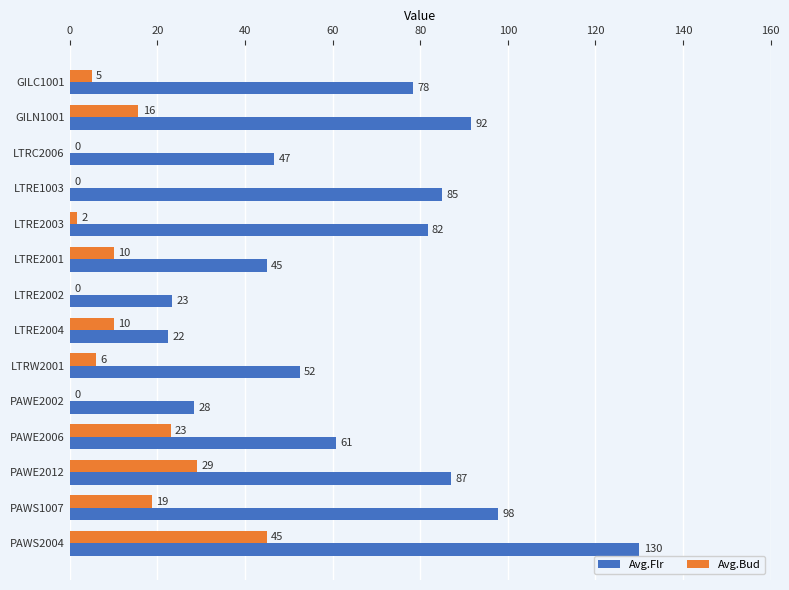

Count the number of data series in this chart.

2